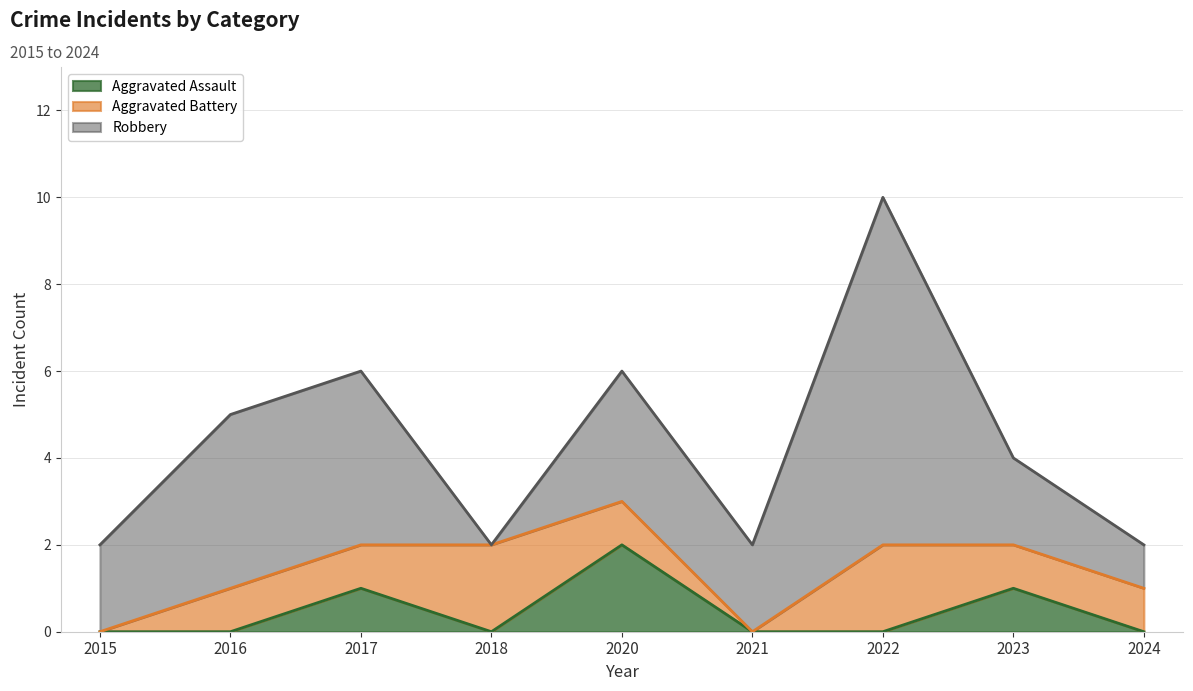

How many intersections are there between Aggravated Battery and Robbery?

2